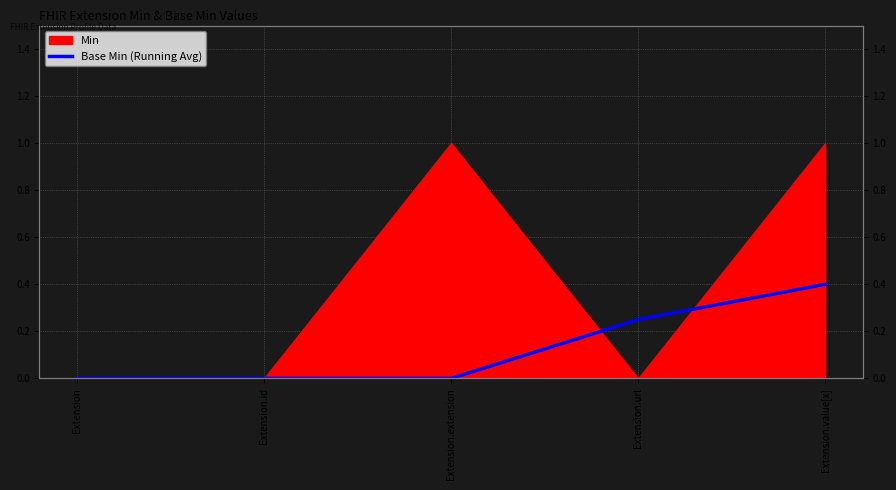

Between Extension.id and Extension.url, which is larger?

Extension.url